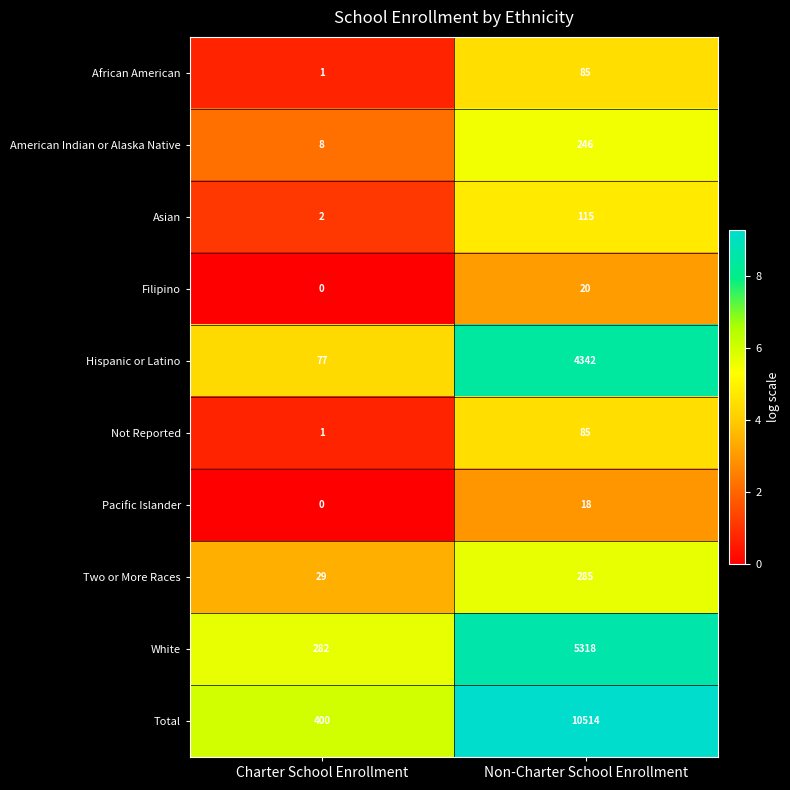

What is the total value across all series at Non-Charter School Enrollment?

21028